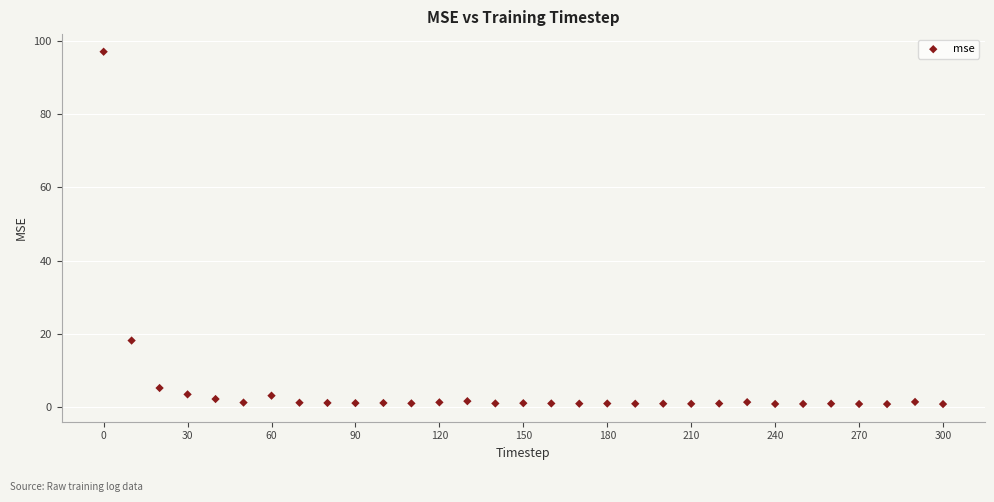

What is the range of X values (max minus min)?

300.0